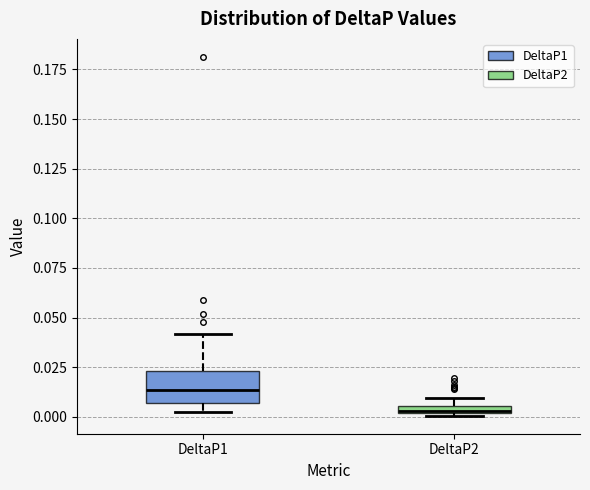

Which box is the tallest, from its lower edge to its upper edge?

DeltaP1